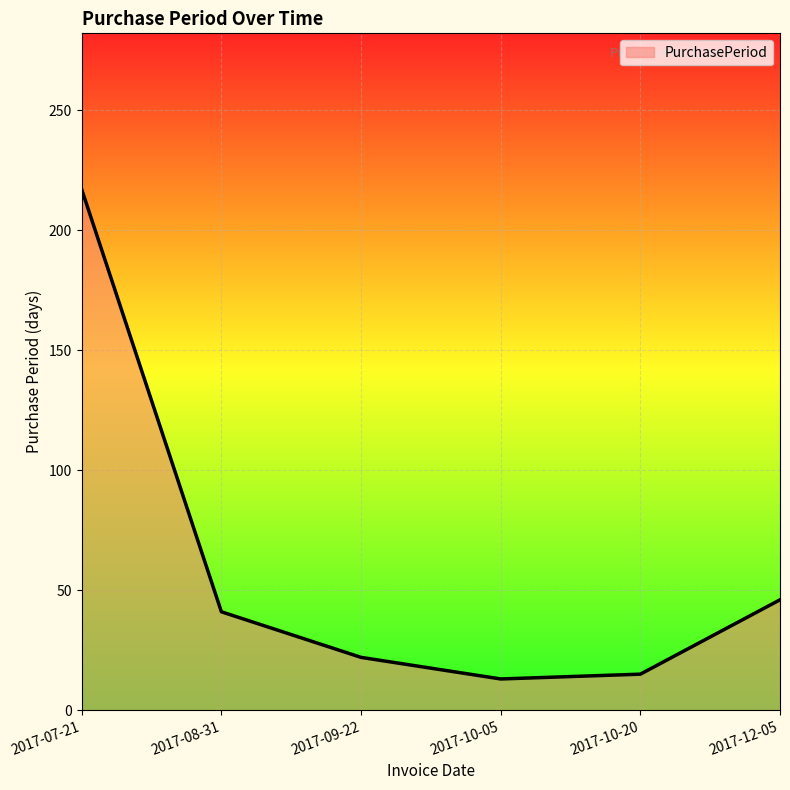

The chart shows a value of 27 at 2017-08-31. True or false?

False